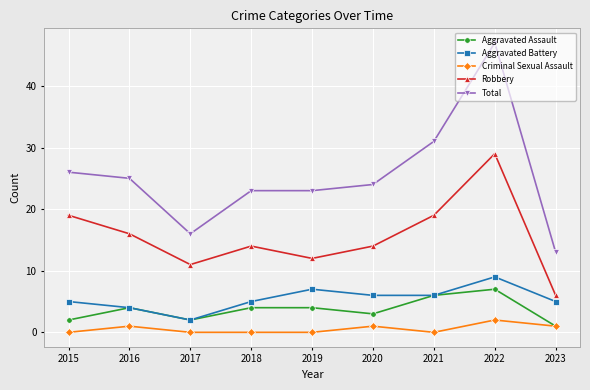

What is the difference between the maximum and minimum values in the Aggravated Assault series?

6